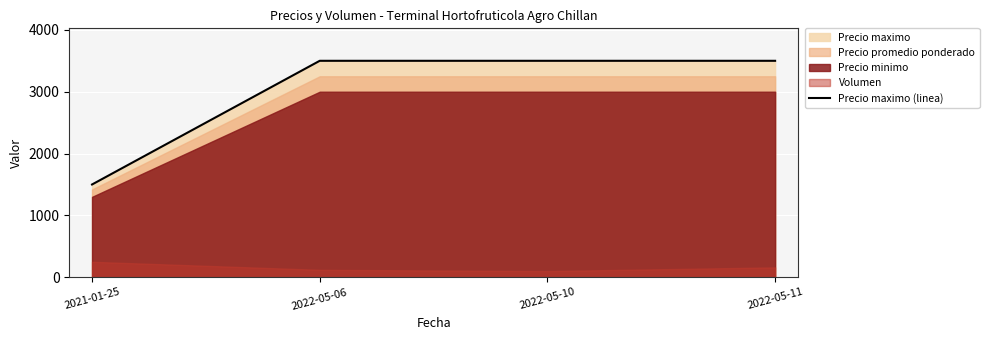

What value does the data have at 2022-05-06?

3500